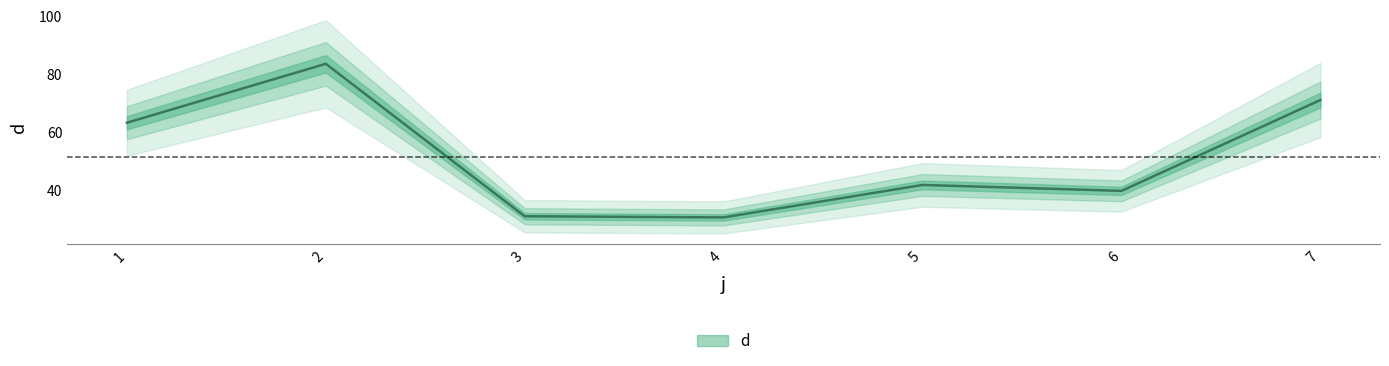

List the labels in order of value, smallest first.

4, 3, 6, 5, 1, 7, 2